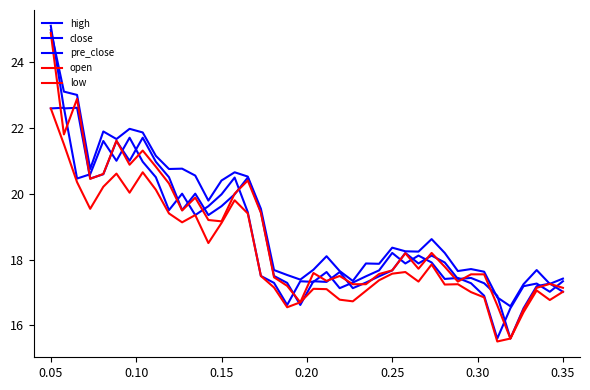

How many lines are shown in the chart?

5